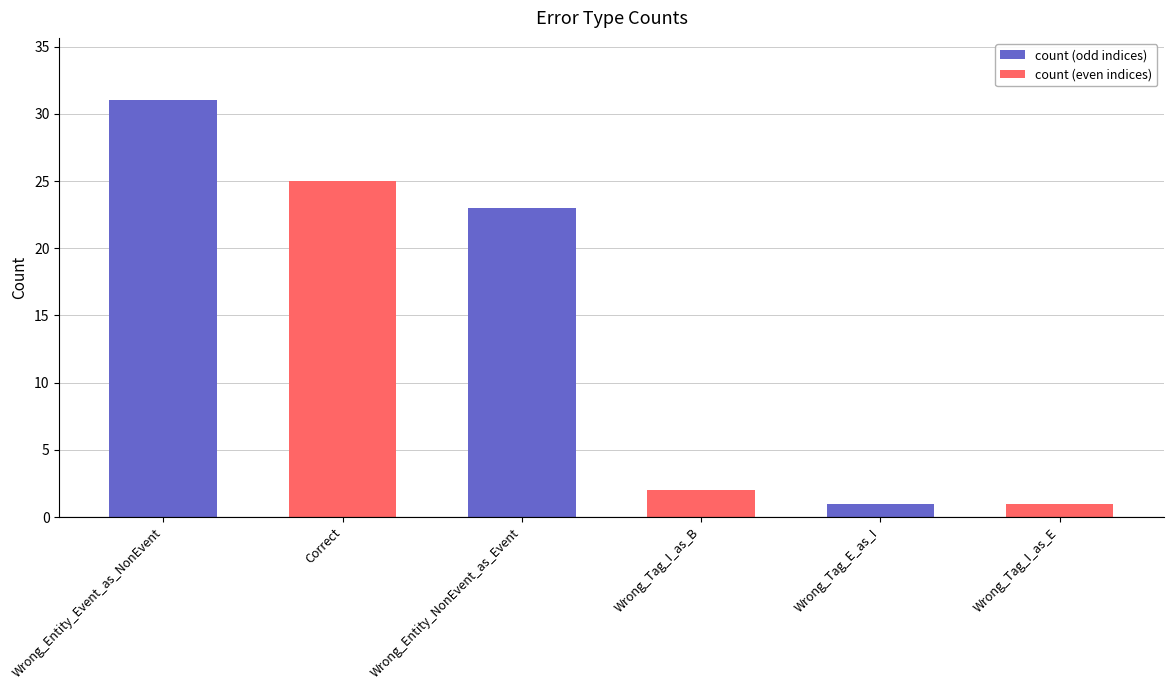

The value at Wrong_Tag_I_as_B is 2. True or false?

True